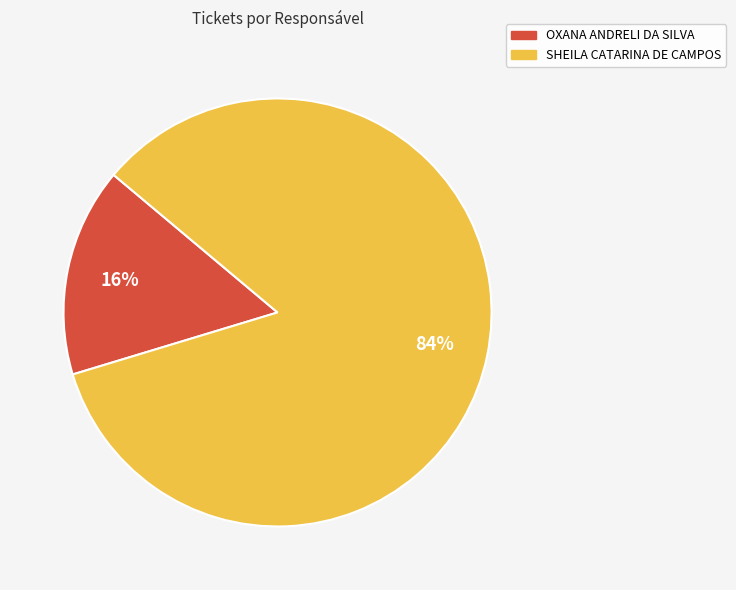

How many segments does this pie chart have?

2